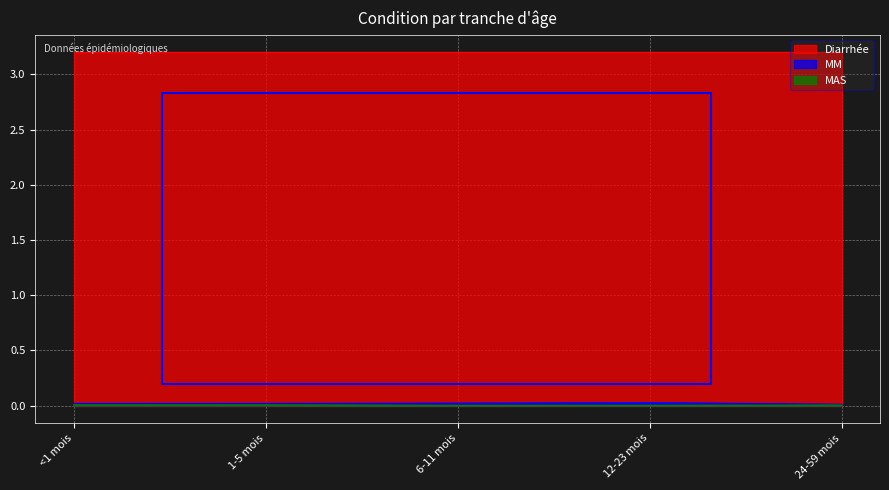

True or false: MAS has a value of 0.0 at 12-23 mois.

True